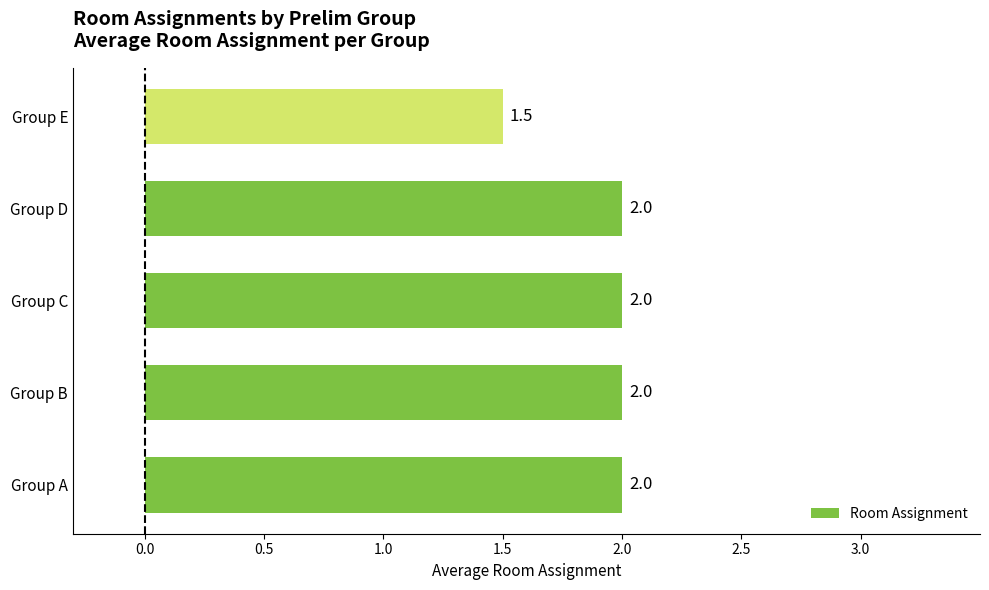

What is the average value?

1.9